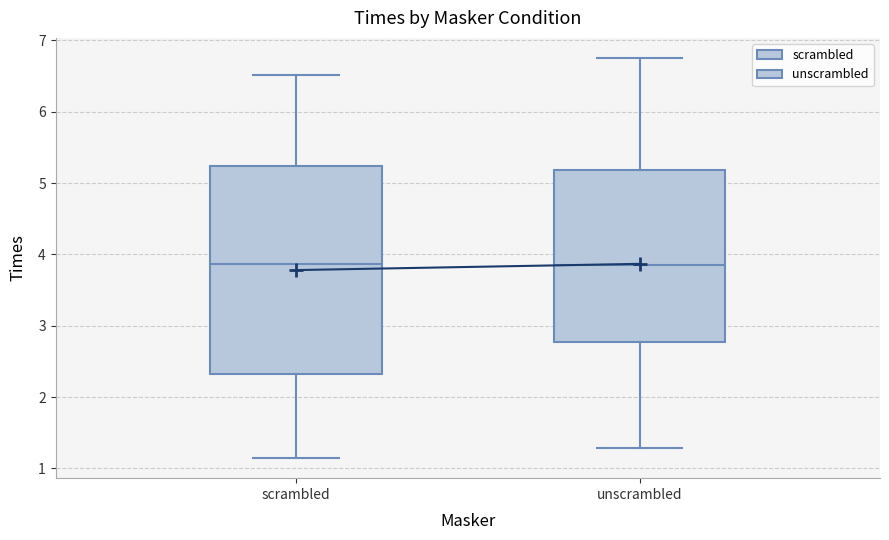

Where does the upper whisker of the box for scrambled end on the y-axis? The values are not printed on the chart, so give them approximately, as read against the axis.

6.5